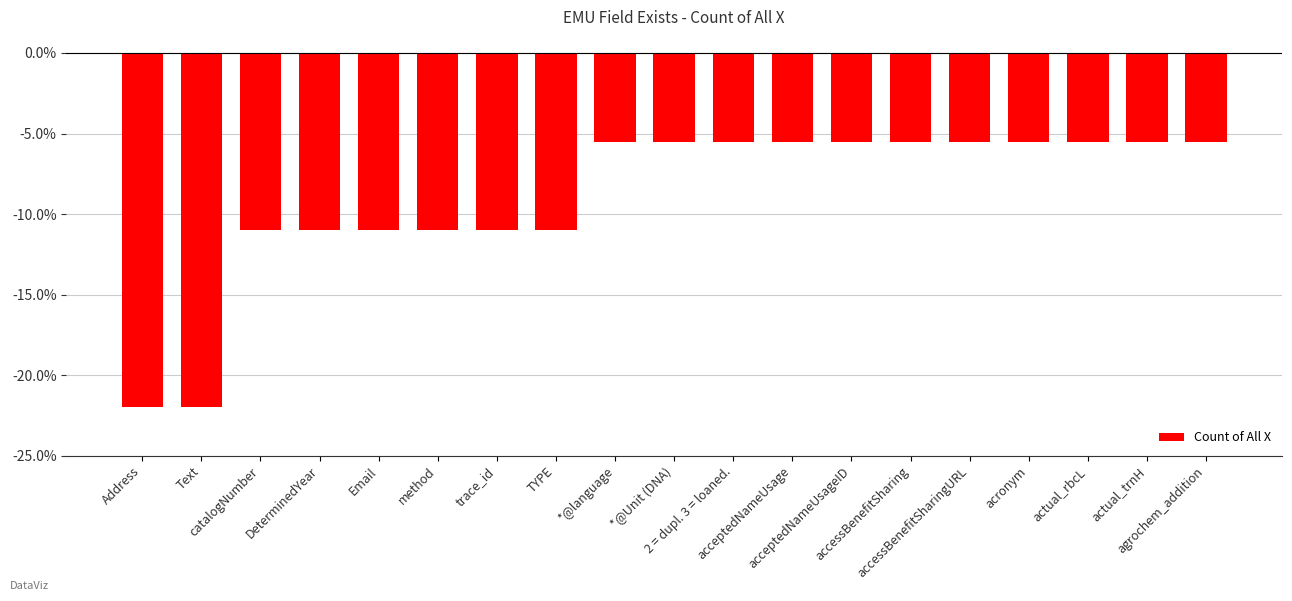

What is the smallest value displayed?

-22.0